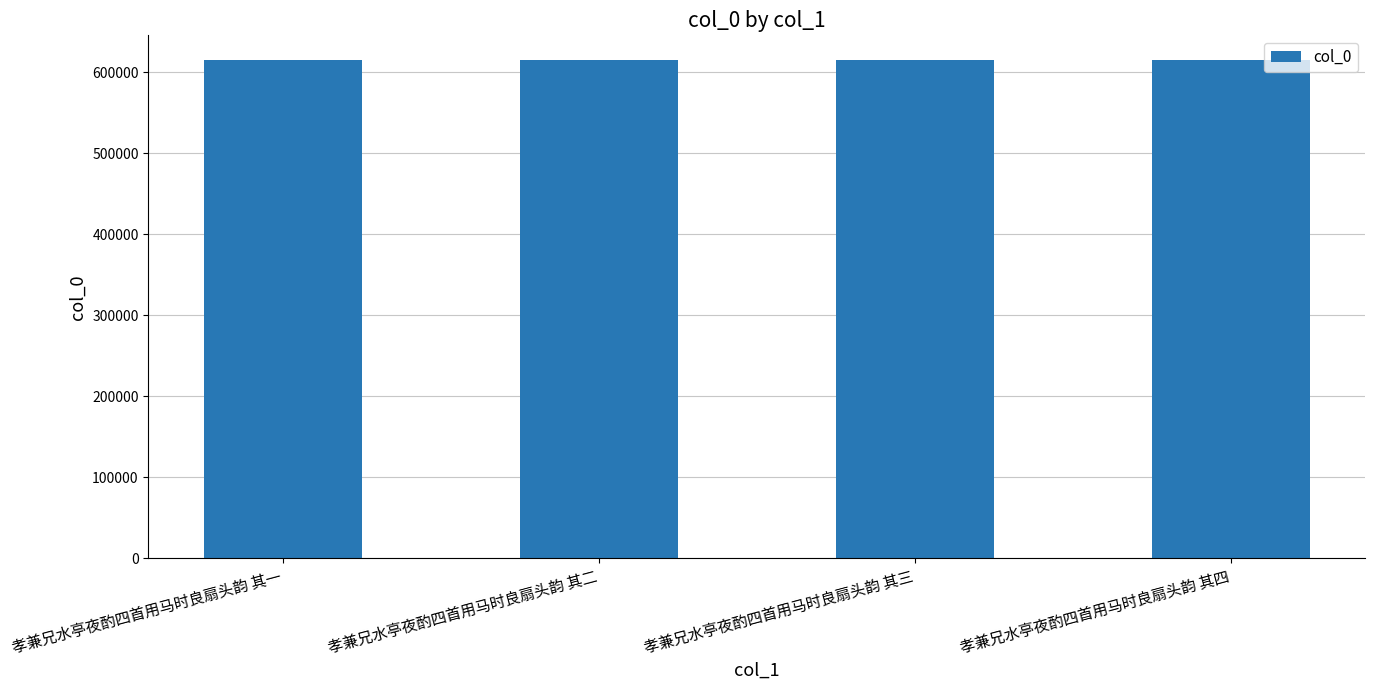

What is the change in value from 孝兼兄水亭夜酌四首用马时良扇头韵 其一 to 孝兼兄水亭夜酌四首用马时良扇头韵 其二?

+1